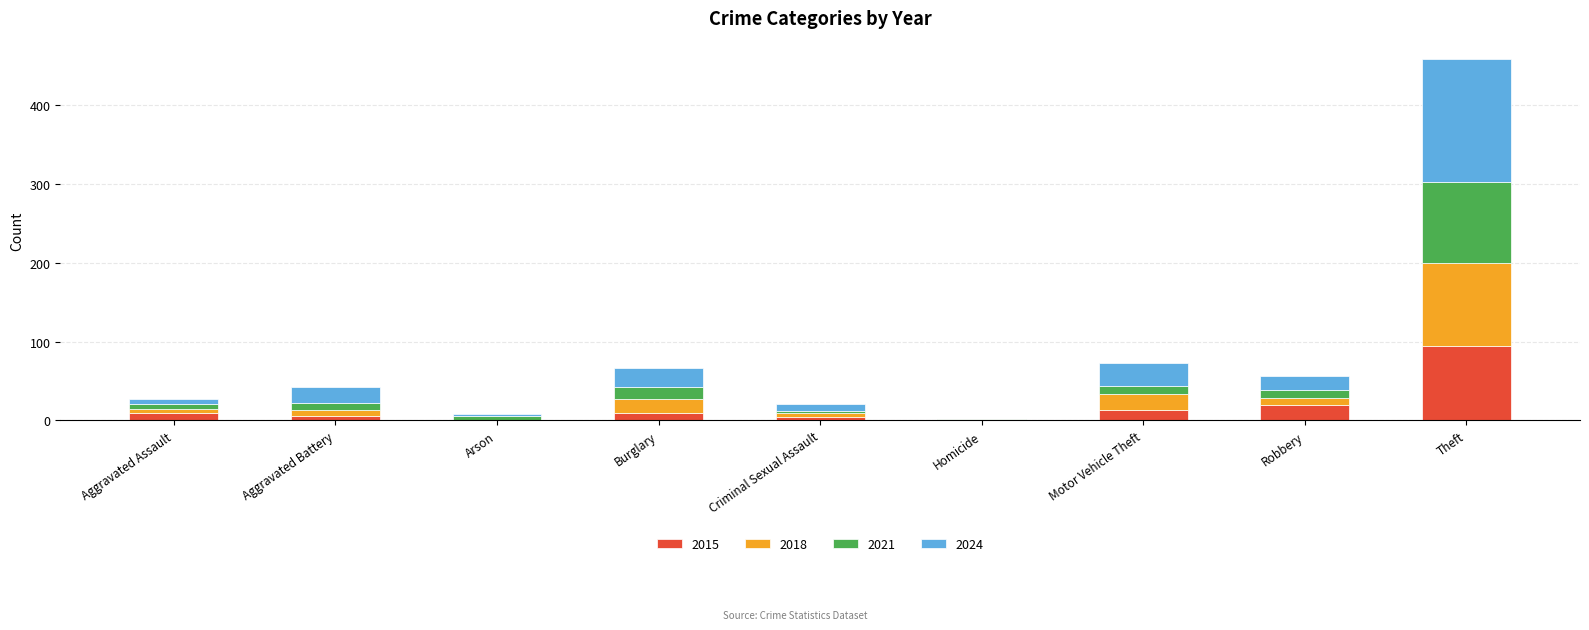

What is the highest value of the 2015 series?

95